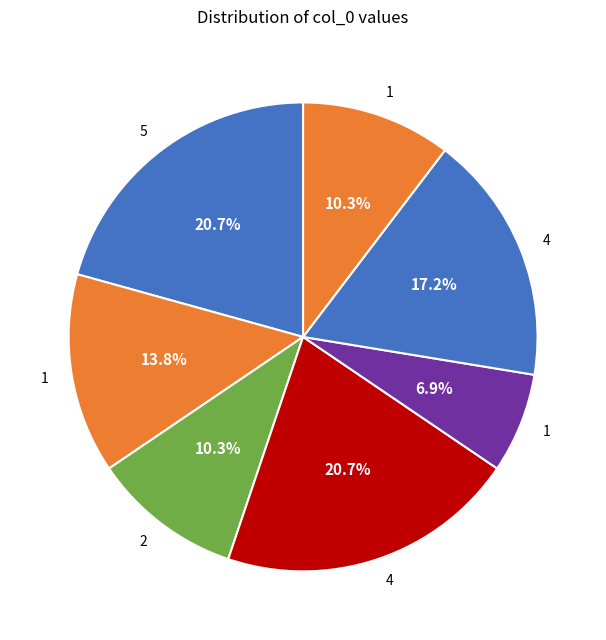

How many segments does this pie chart have?

7